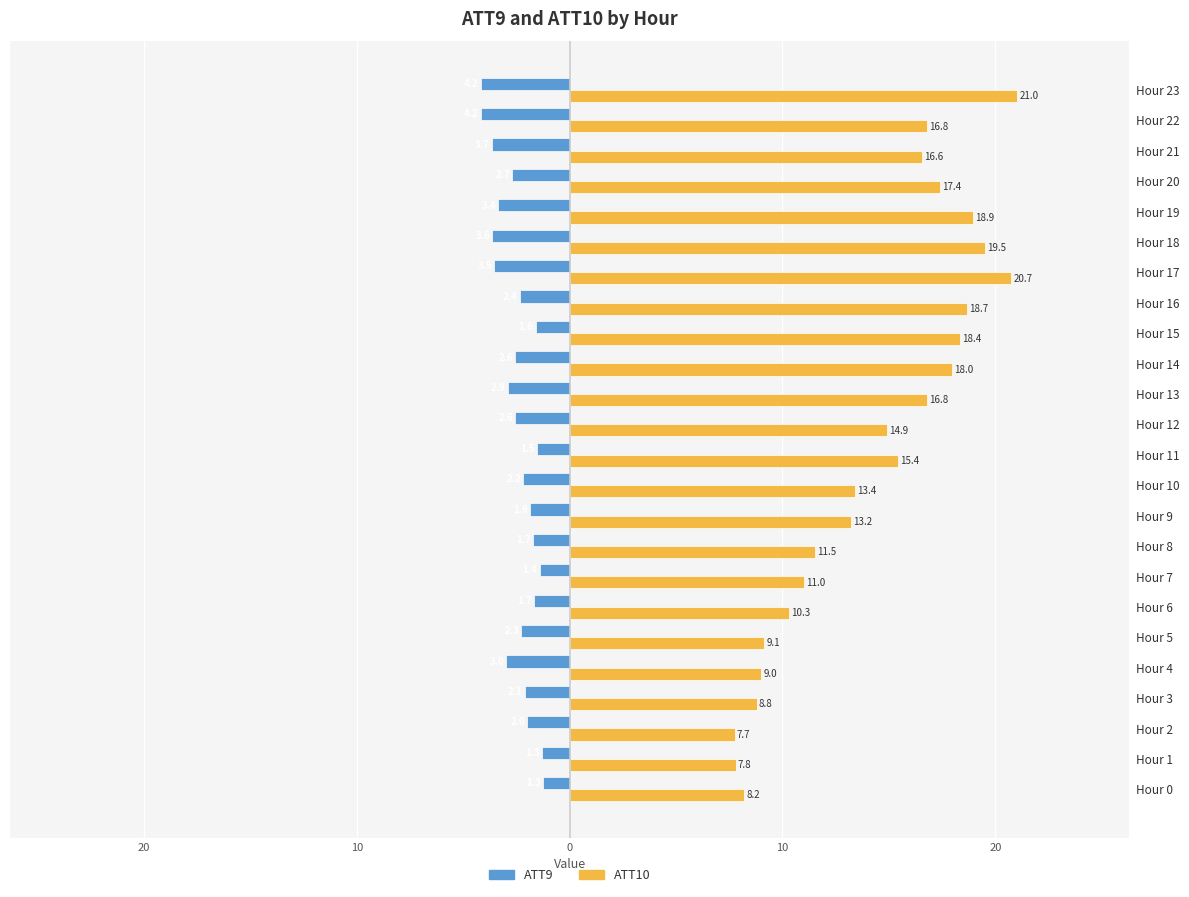

What is the sum of all ATT9 values?

-59.6